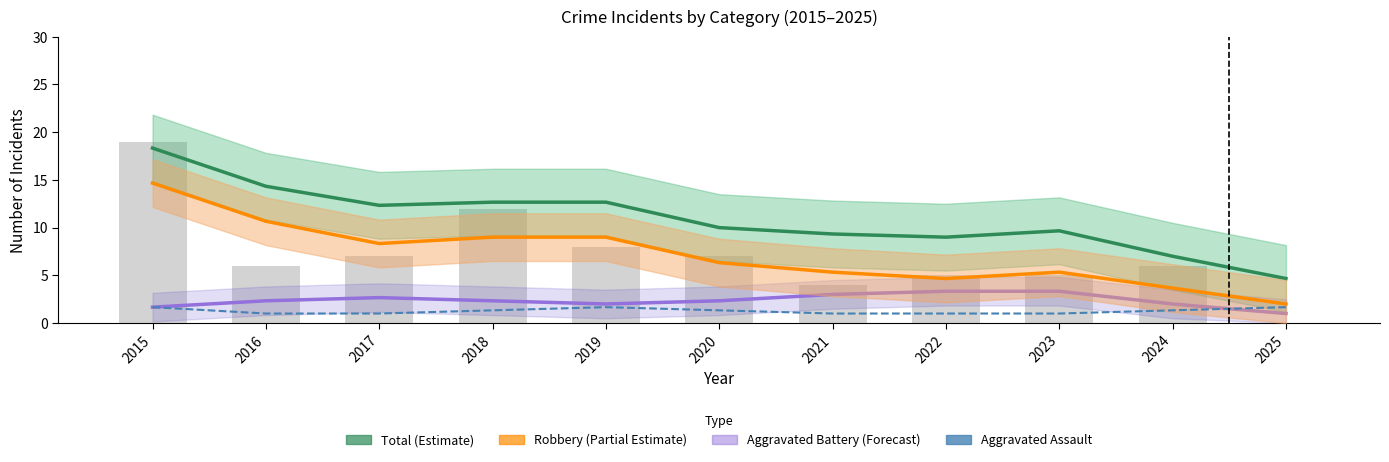

What is the spread (max minus min) of values at 2015?

16.7